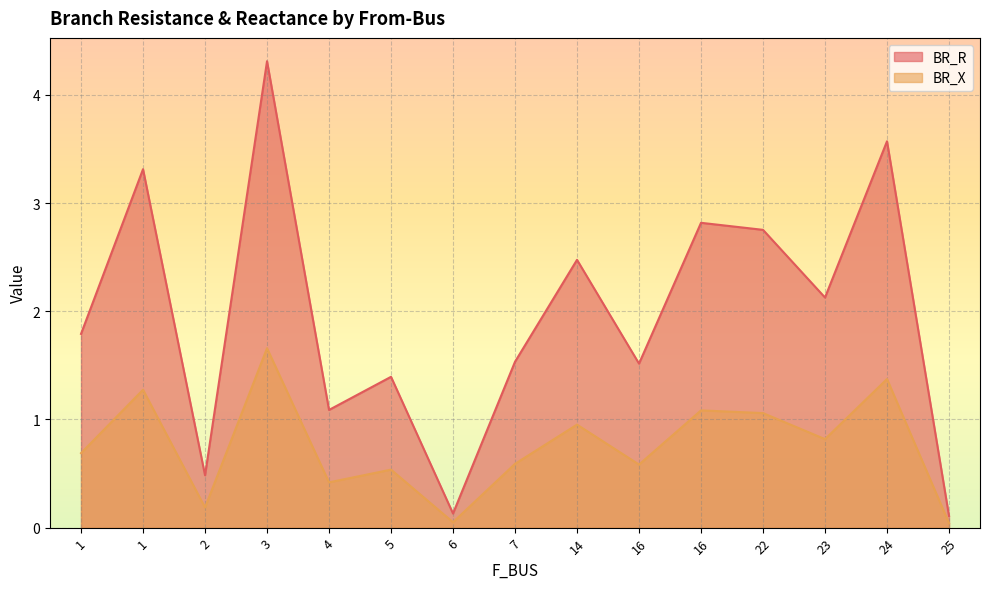

Rank the series by their maximum value, from lowest to highest.

BR_X, BR_R